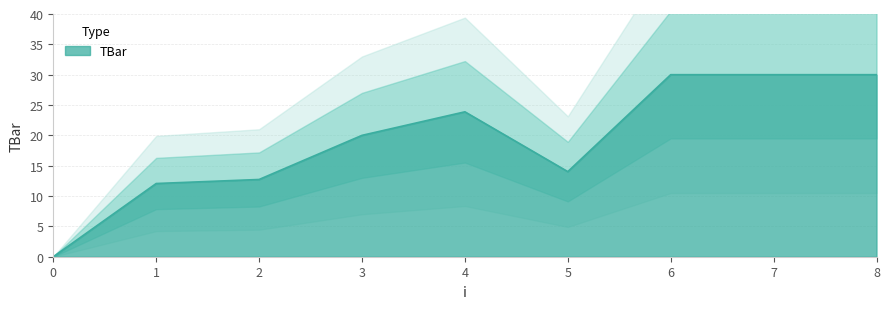

Where is the first local maximum?

4